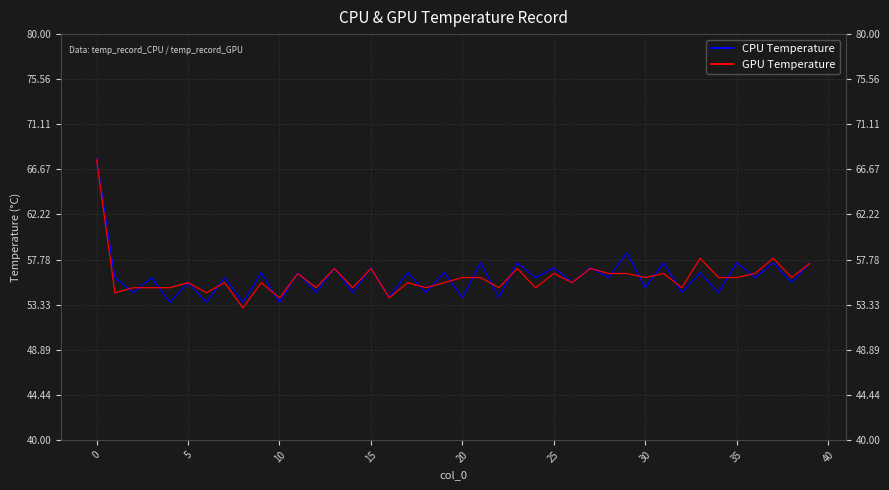

Which series changed the most between 20 and 37?

CPU Temperature